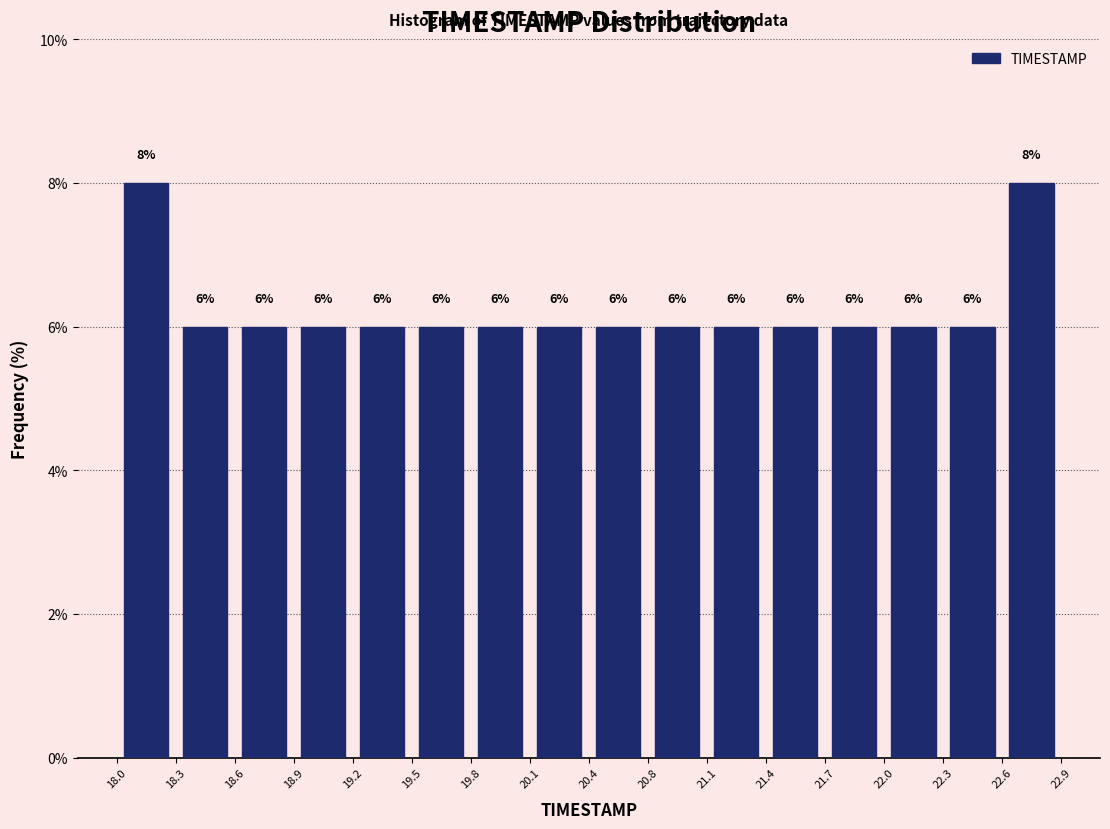

How tall is the bar that spans 20.1 to 20.4 on the x-axis?

6